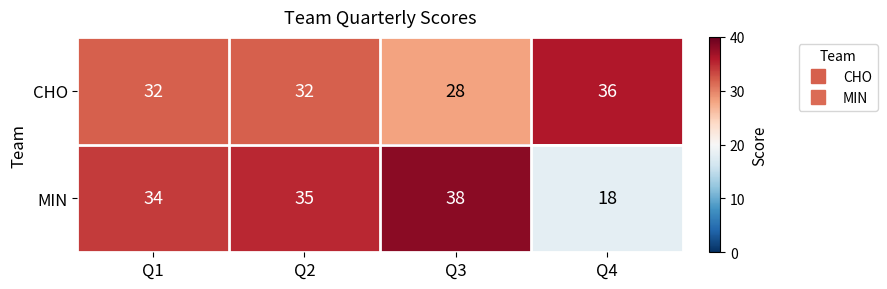

Reading left to right, transcribe all the data shown in this chart.

CHO: Q1=32	Q2=32	Q3=28	Q4=36
MIN: Q1=34	Q2=35	Q3=38	Q4=18